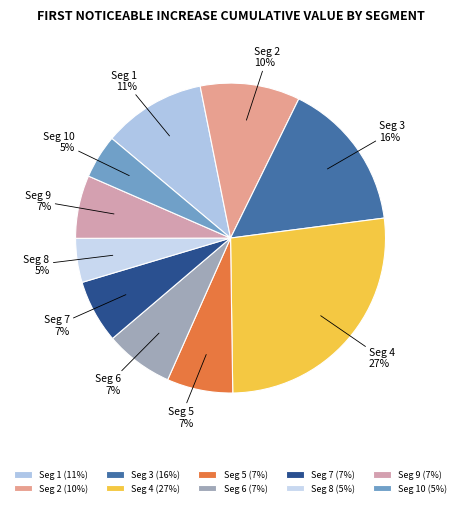

Do Seg 8 and Seg 2 together represent more than half of the pie?

No